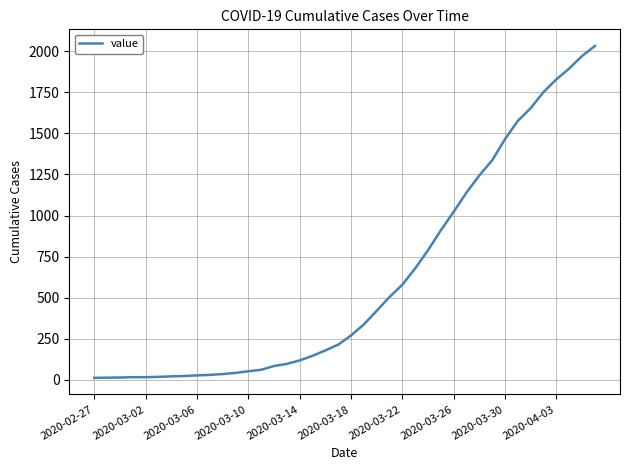

What is the difference between the maximum and minimum values?

2019